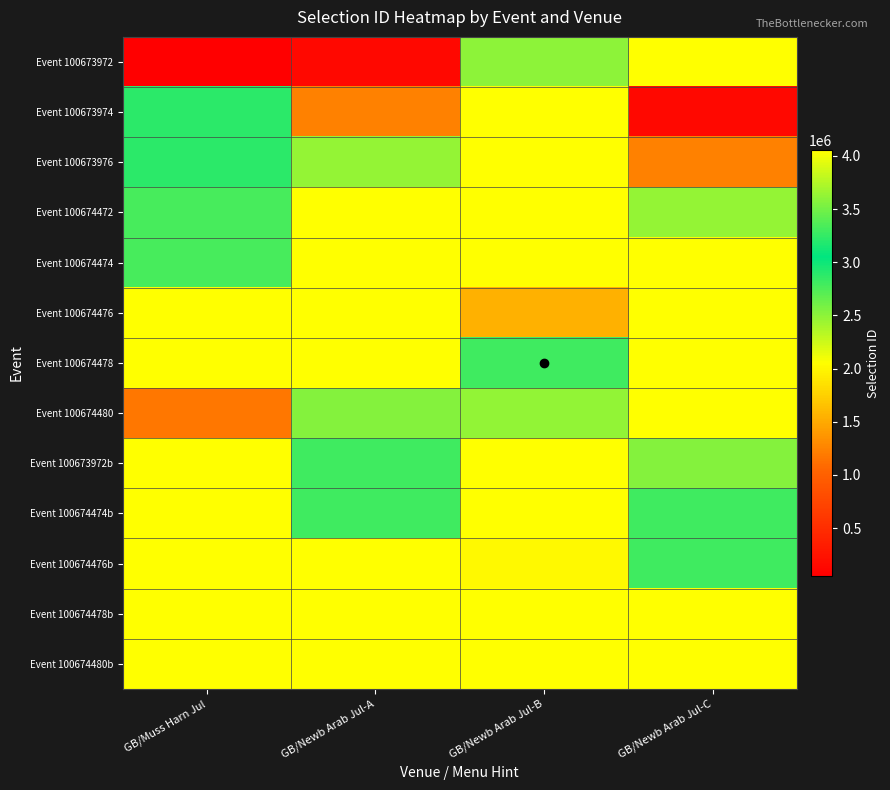

Which series has the largest range (max minus min)?

Event 100673972